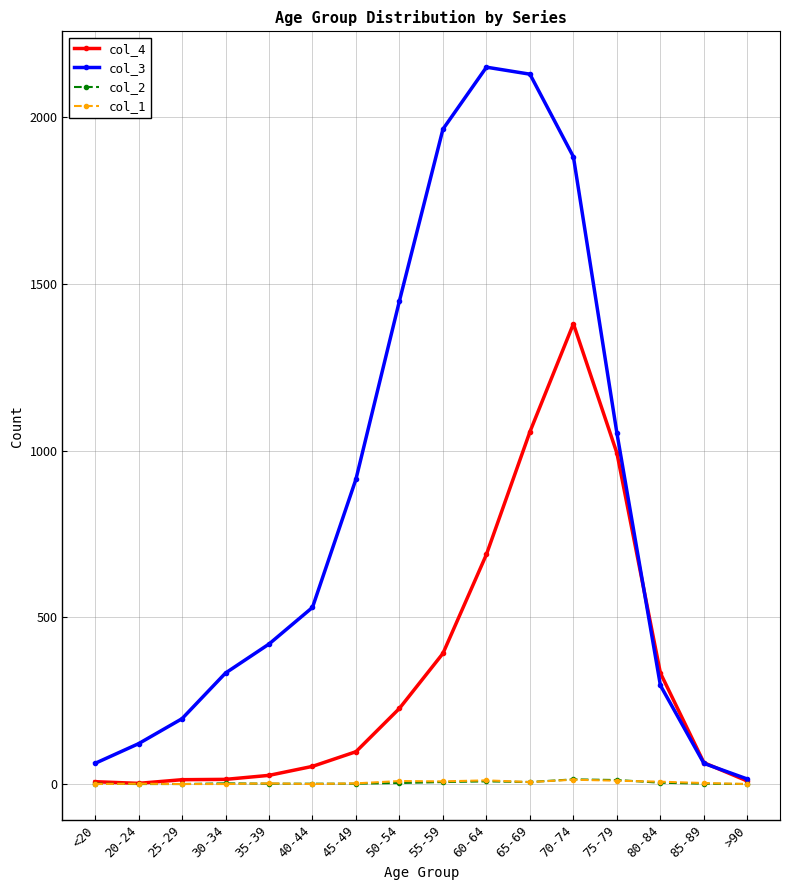

Which series has the largest total across all categories?

col_3